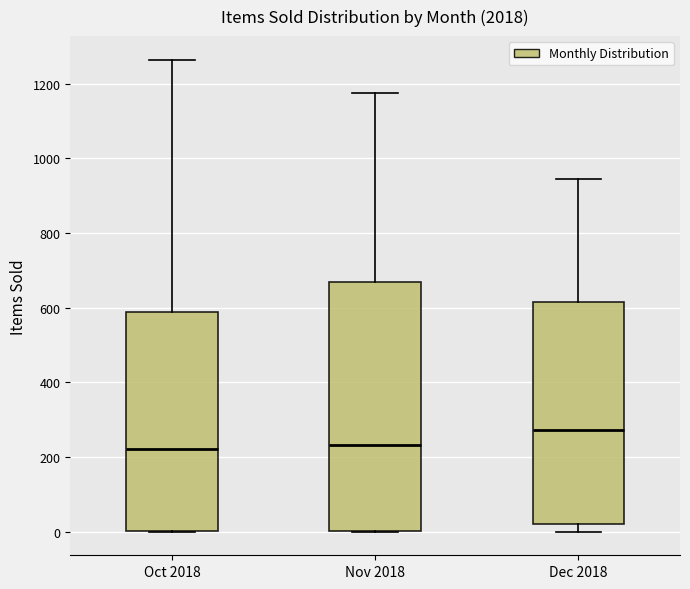

Reading left to right, read every box against the y-axis: the position of its median line, the range the box covers, and the ends of its whiskers. The values are not printed on the chart, so give them approximately, as read against the axis.

Oct 2018: median 220, box 0 to 580, whiskers 0 to 1260
Nov 2018: median 240, box 0 to 680, whiskers 0 to 1180
Dec 2018: median 280, box 20 to 620, whiskers 0 to 940